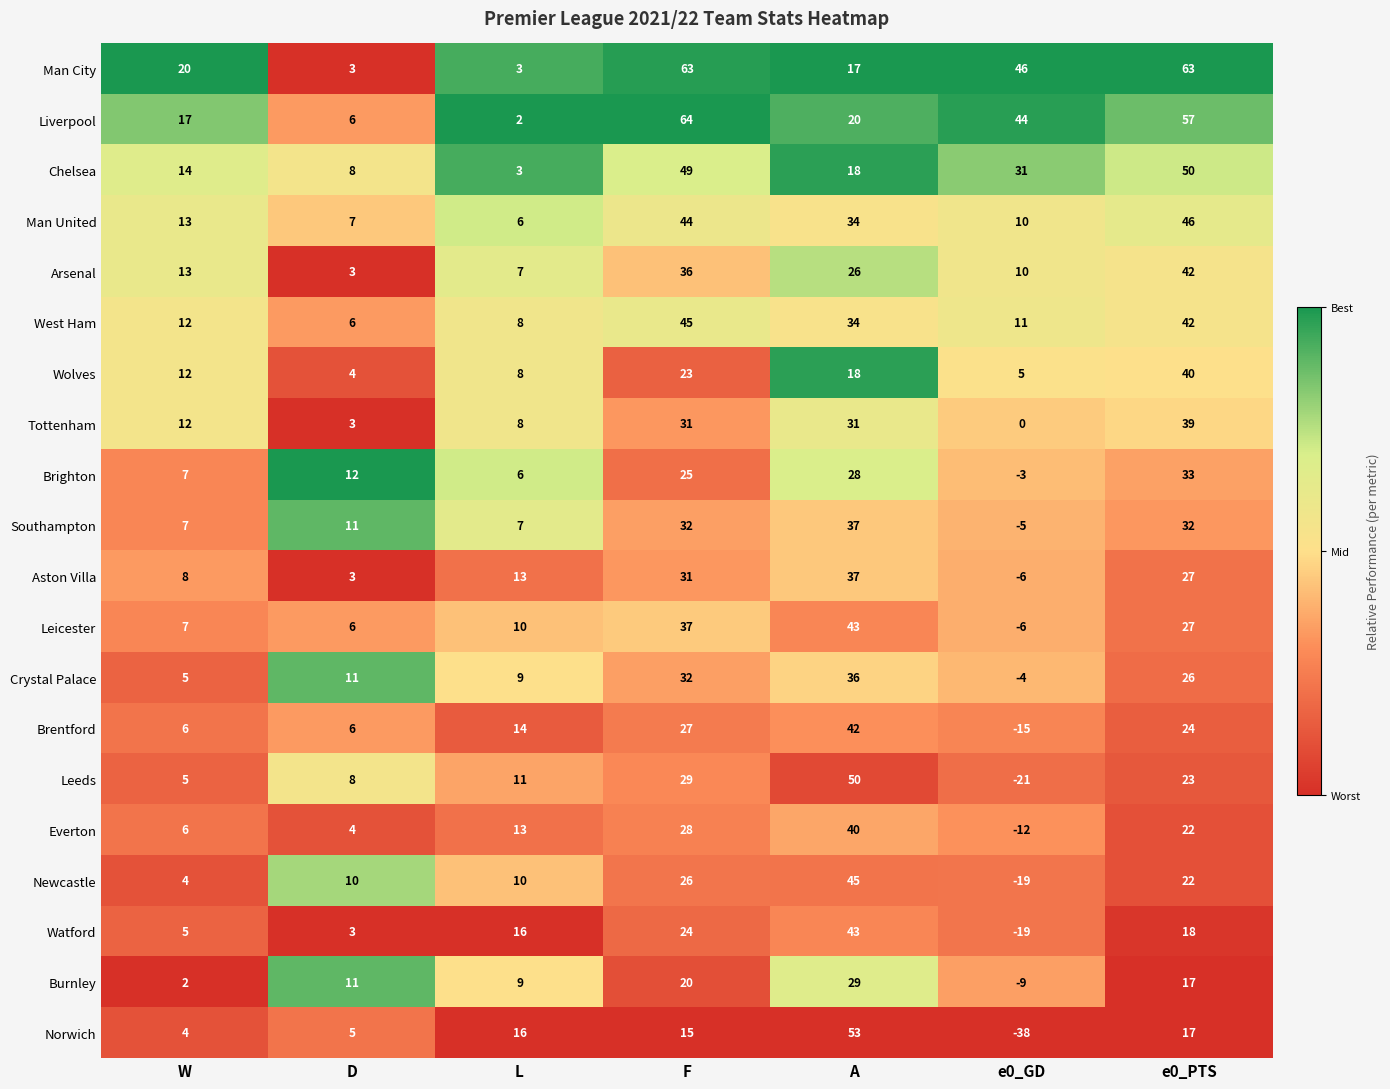

Which series has the largest total across all categories?

Man City